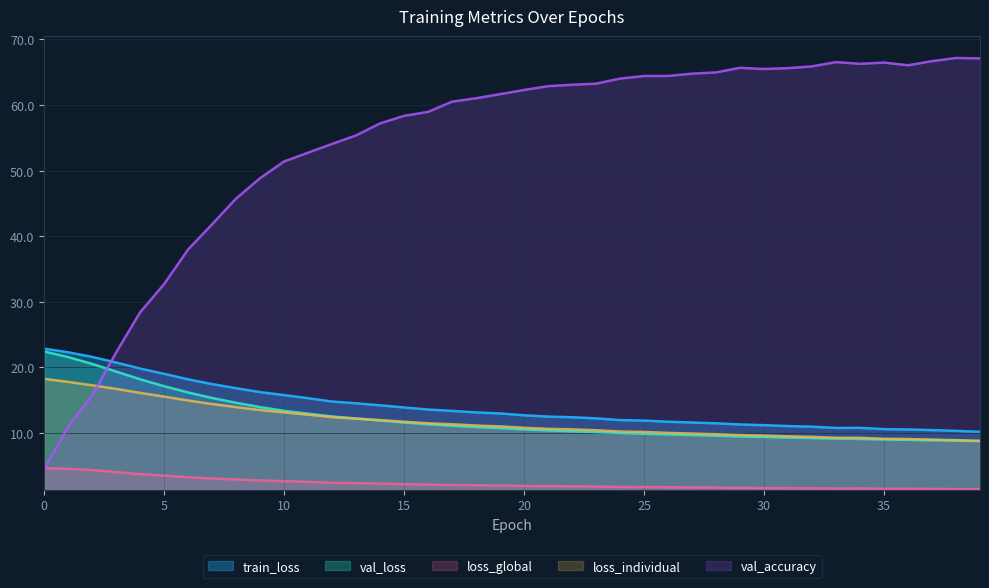

At which category does the chart reach its minimum across all series?

39